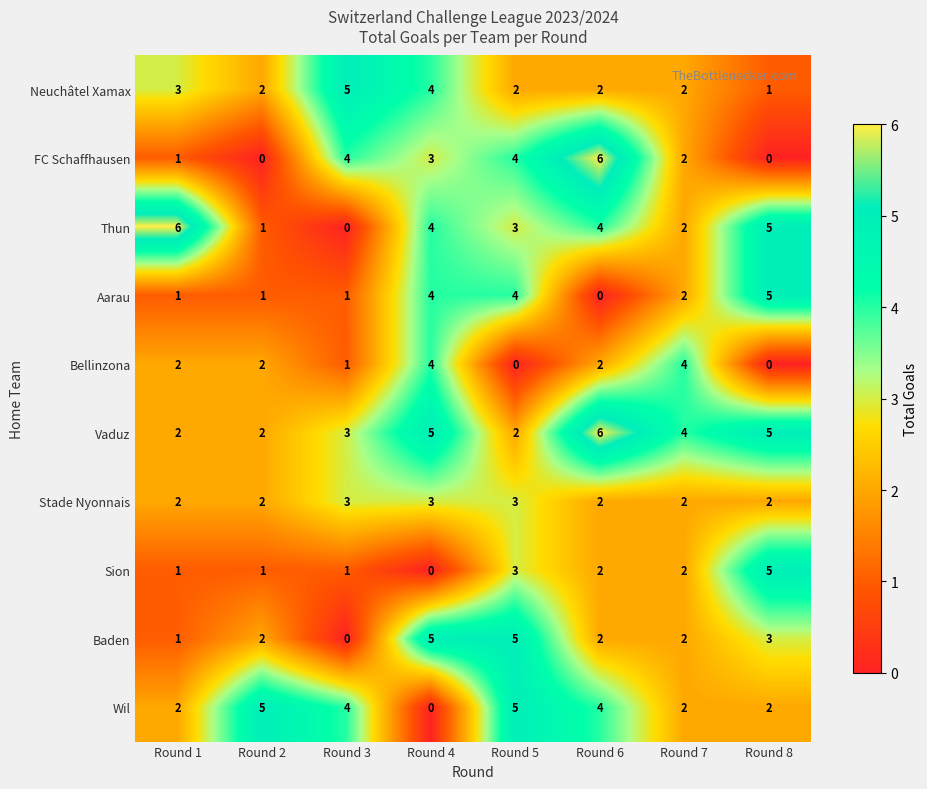

Between Round 3 and Round 4, which series saw the biggest shift?

Baden